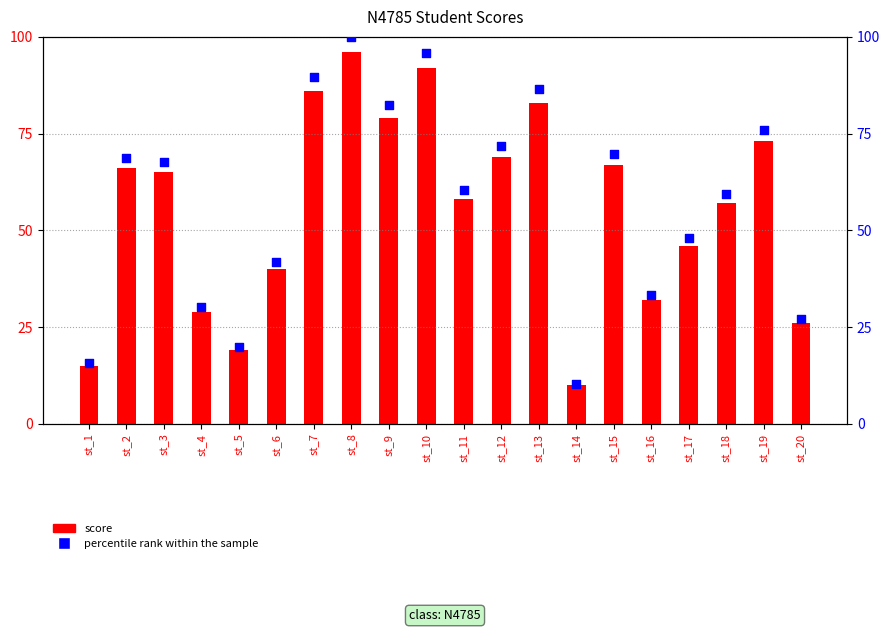

Which series contains the lowest Y value?

score